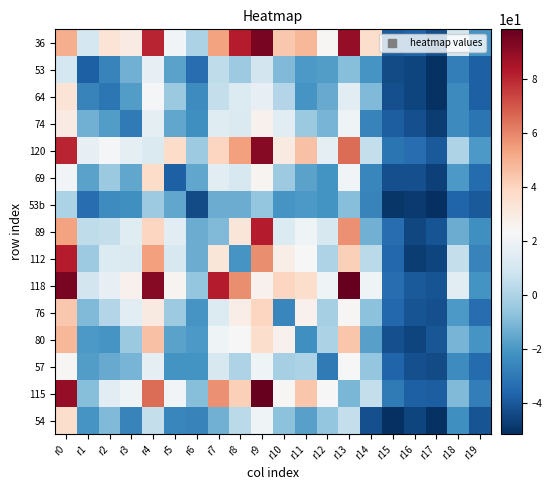

Rank the series at r5 from highest to lowest value.

120, 118, 36, 115, 89, 112, 76, 64, 74, 53b, 53, 80, 57, 54, 69